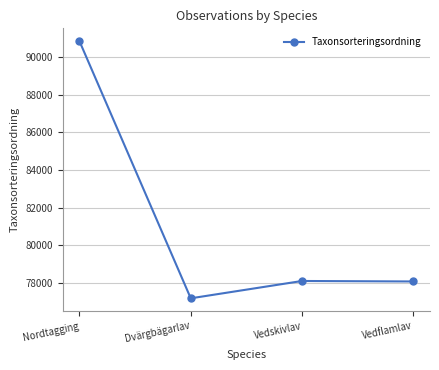

Count the number of categories in the chart.

4